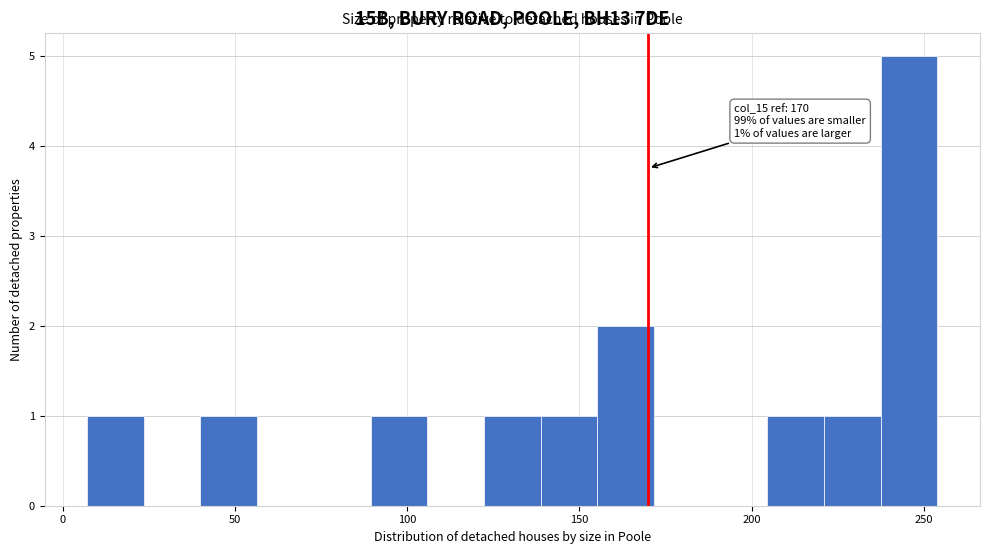

Around what value on the x-axis is the tallest bar? Give the approximate position of its centre, as read against the axis.

245